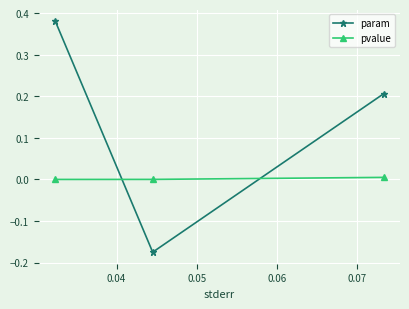

What is the greatest value displayed?

0.4